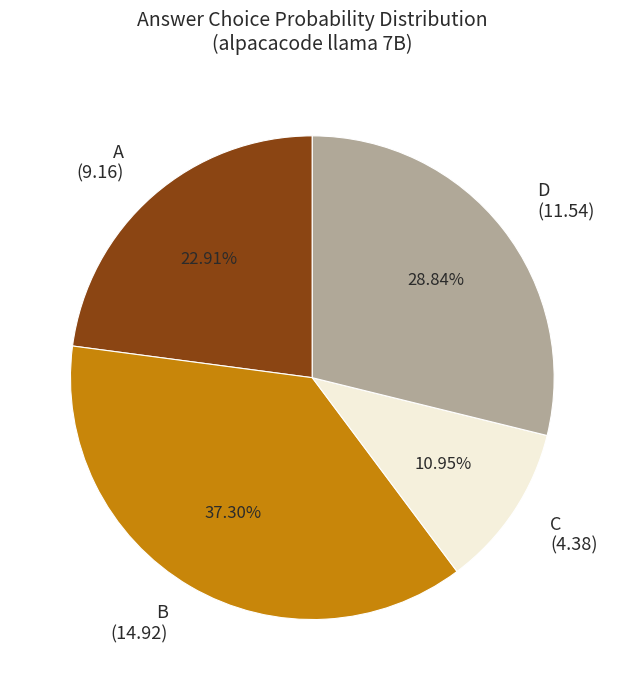

How many slices are in this pie chart?

4